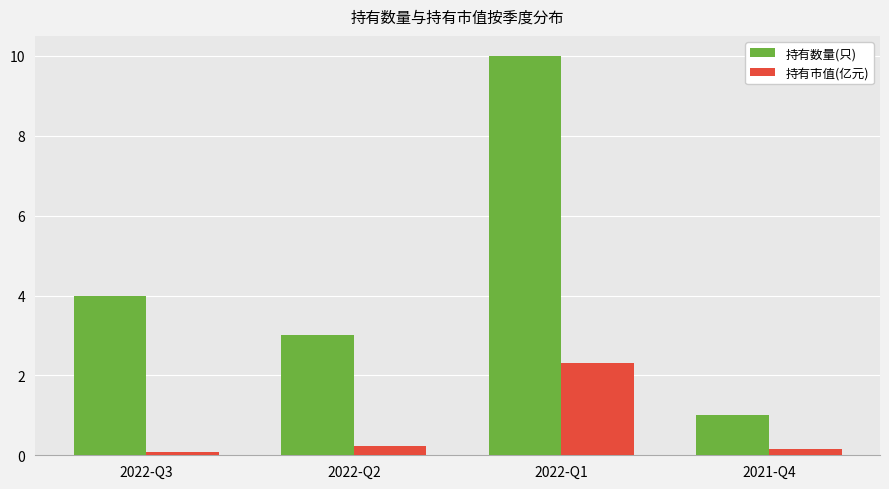

What position from the right is 2022-Q1?

2